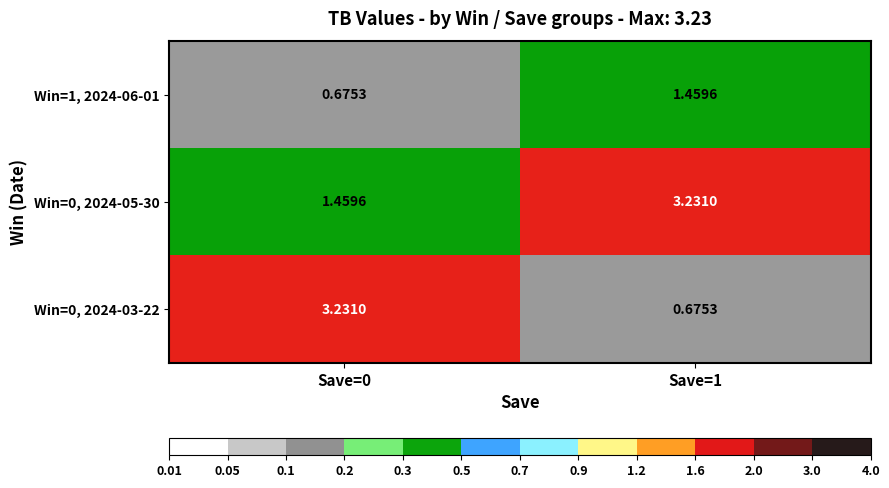

Is the value of Win=0, 2024-05-30 at Save=1 greater than the value of Win=1, 2024-06-01 at Save=1?

Yes